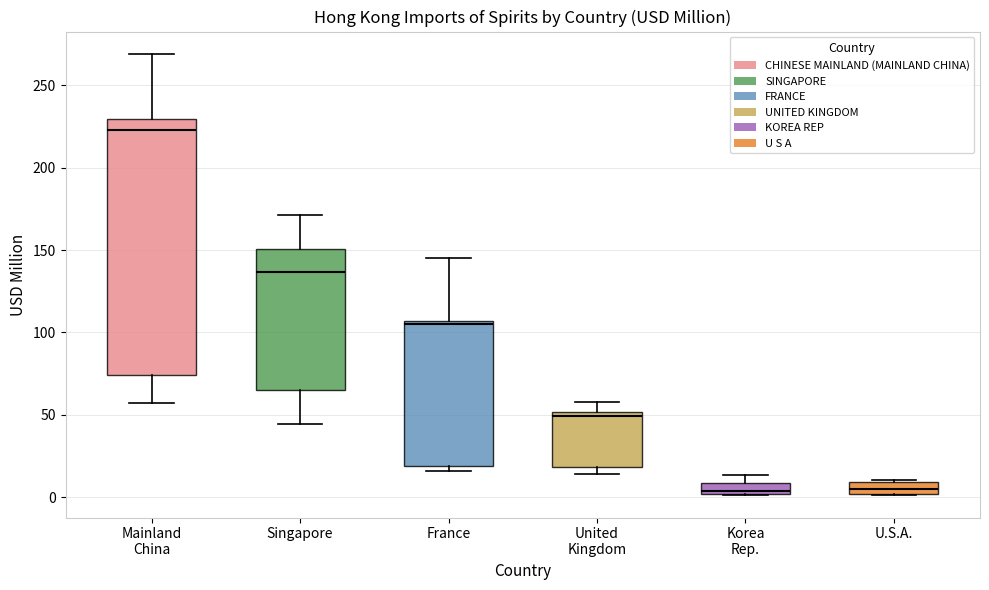

Which box's median line is the highest?

Mainland China